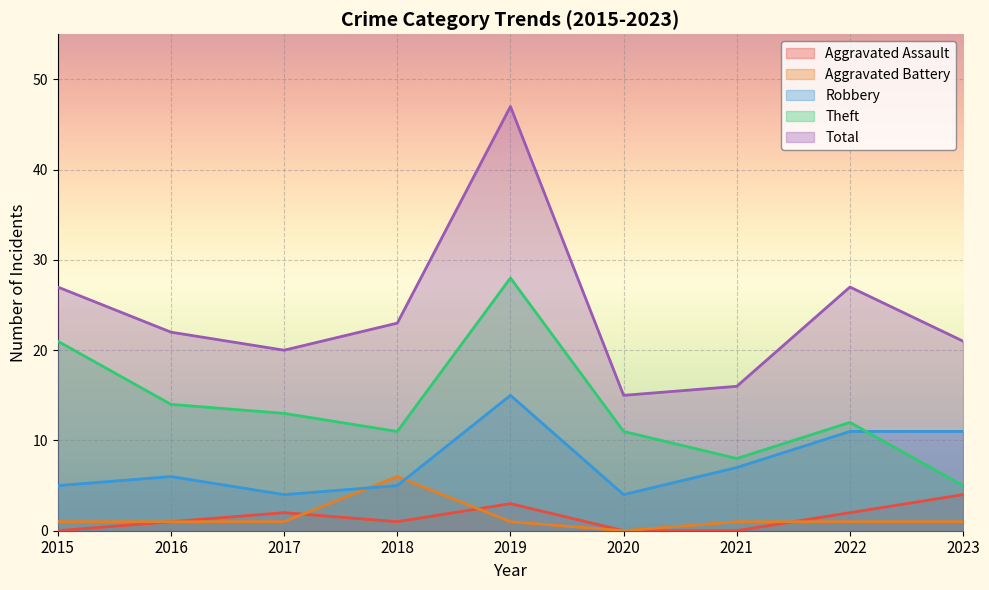

Rank the series at 2017 from lowest to highest value.

Aggravated Battery, Aggravated Assault, Robbery, Theft, Total